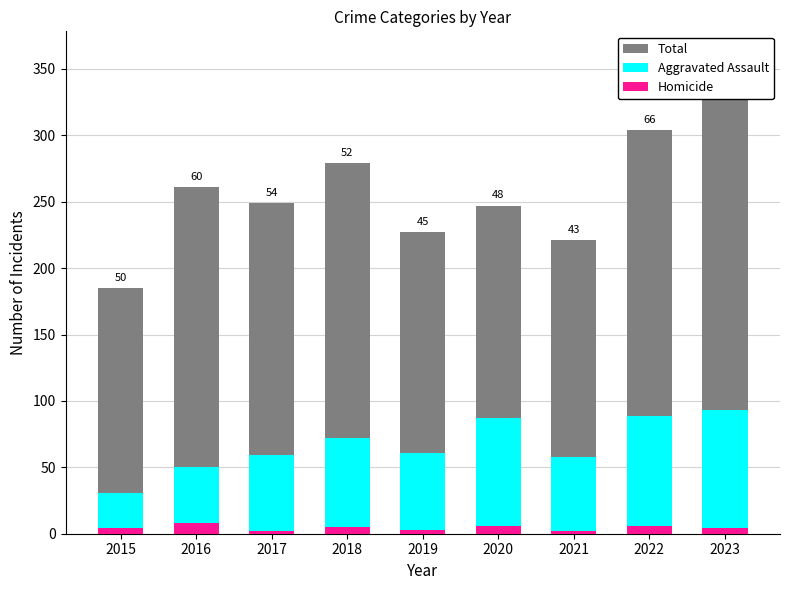

What is the value of the Aggravated Assault bar at the 6th from the left?

87